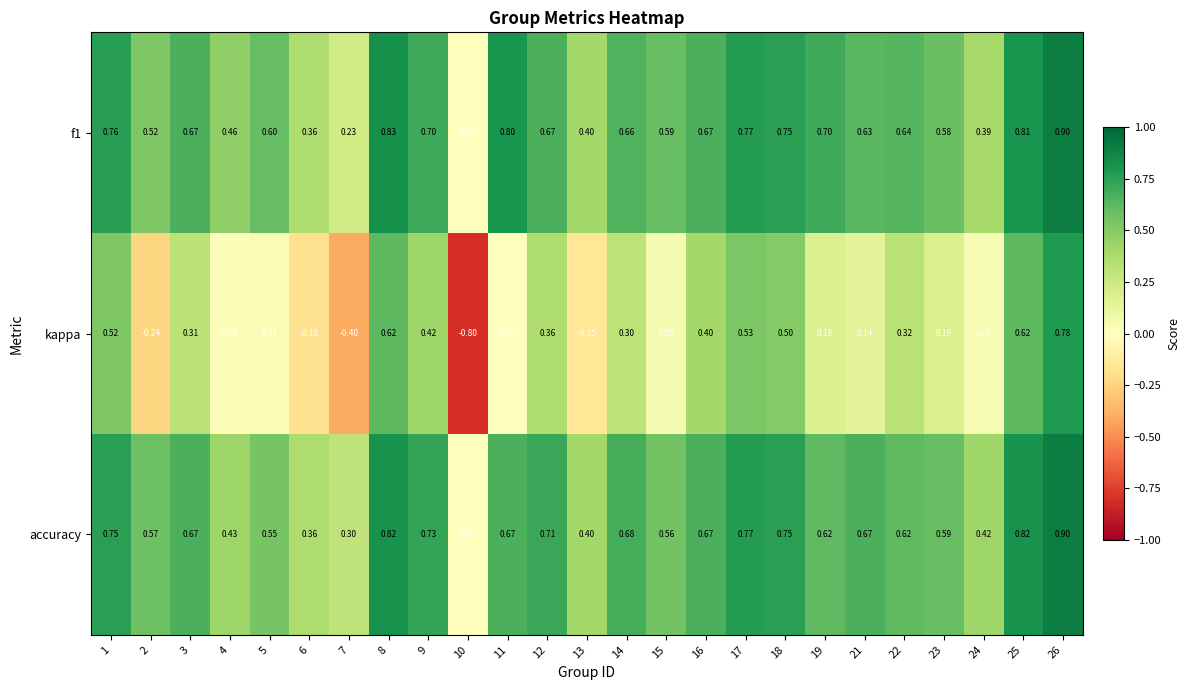

Which series has the widest spread of values?

kappa